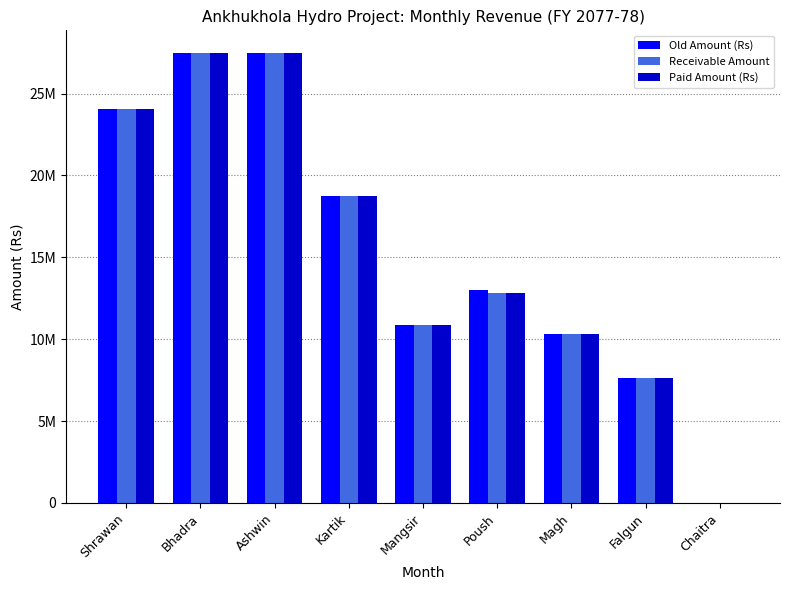

What is the sum of all Paid Amount (Rs) values?

139351510.2